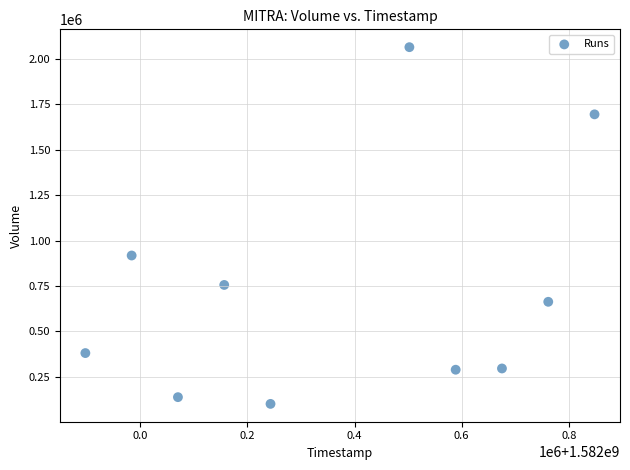

What Y value in the scatter plot is closest to 1082900?

917700